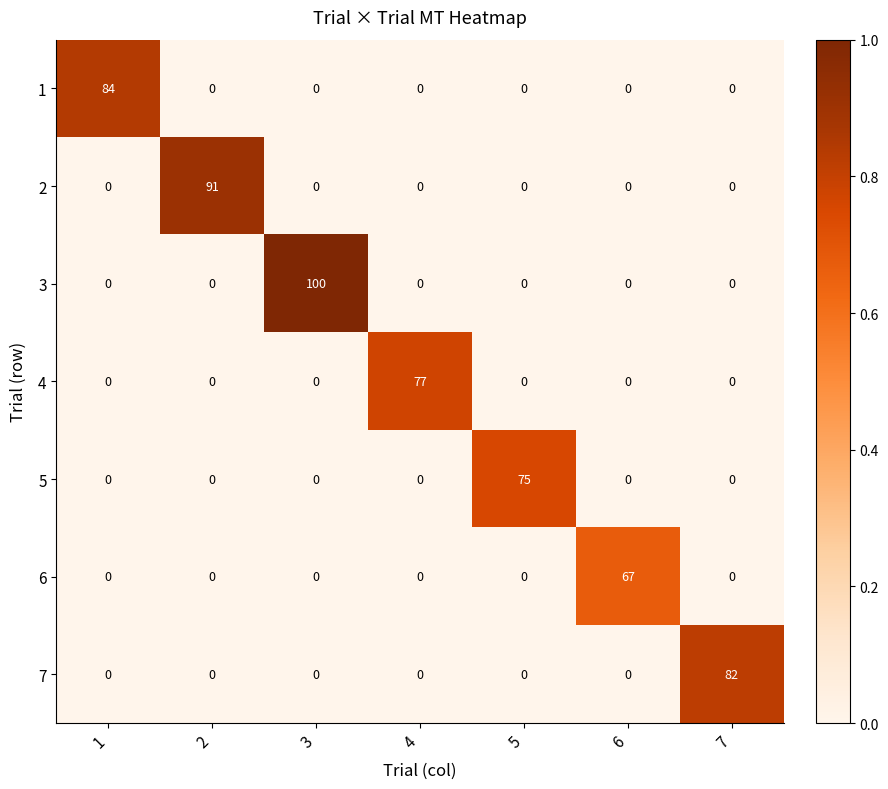

At which category is the sum across all series the highest?

3